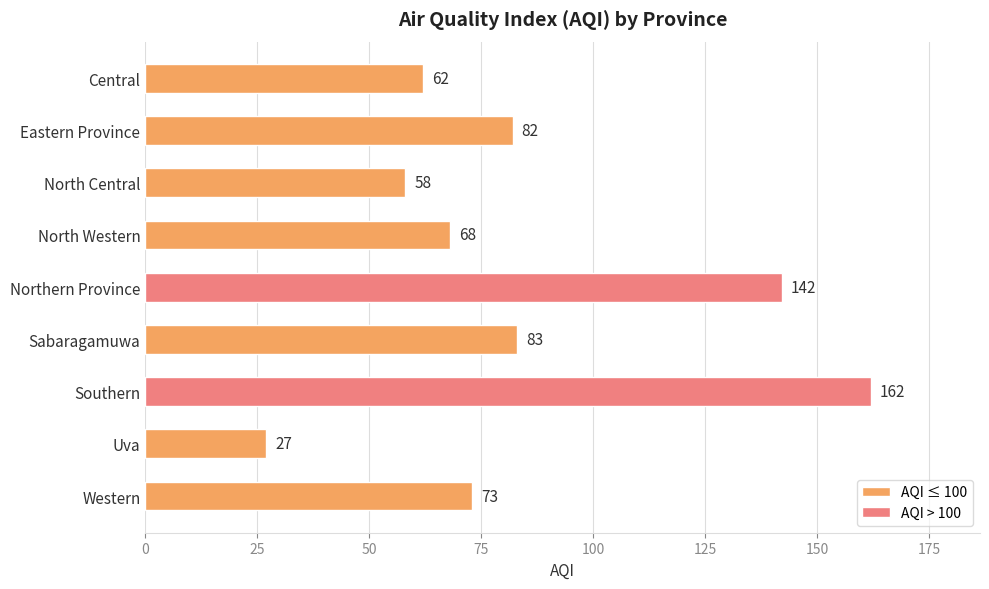

What is the difference between the values at North Western and Uva?

41